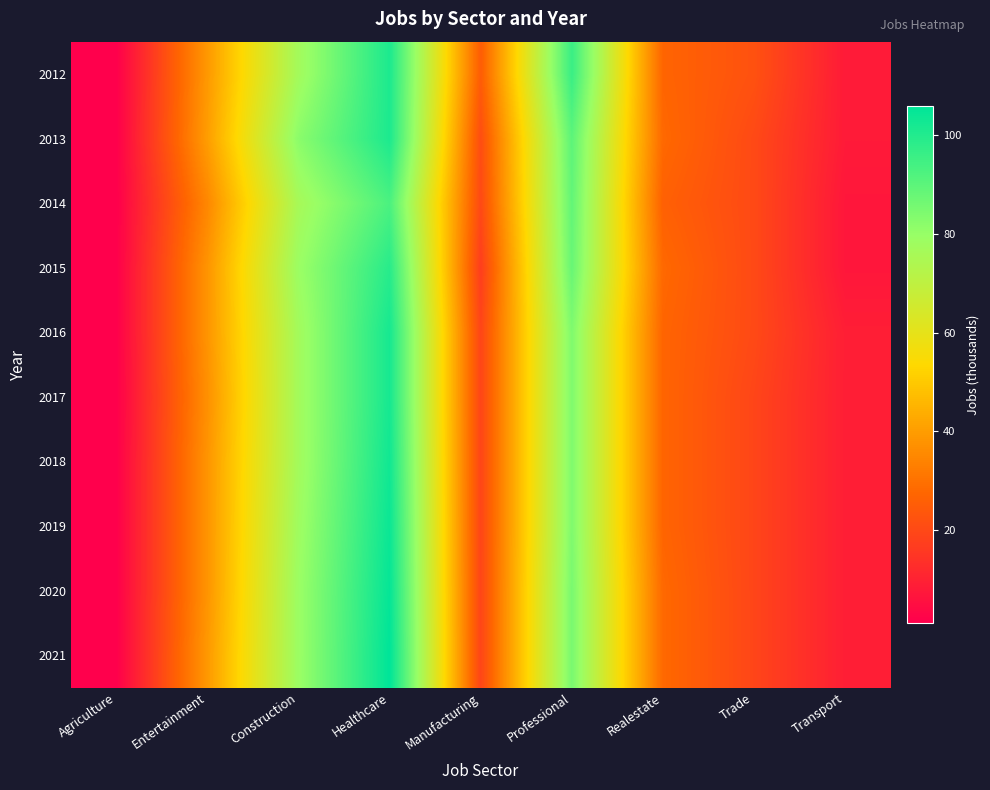

Which category has the lowest value across all series?

Agriculture